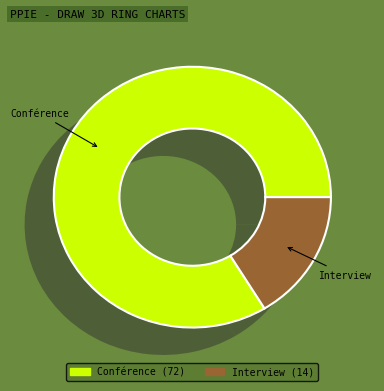

Count the number of slices in the pie.

2